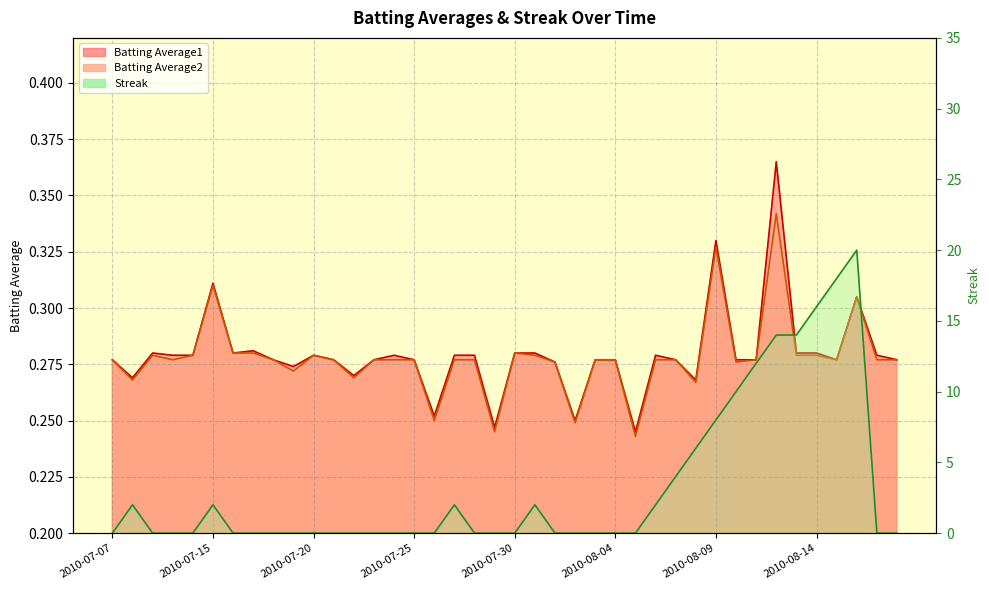

What is the highest value of the Batting Average2 series?

0.3